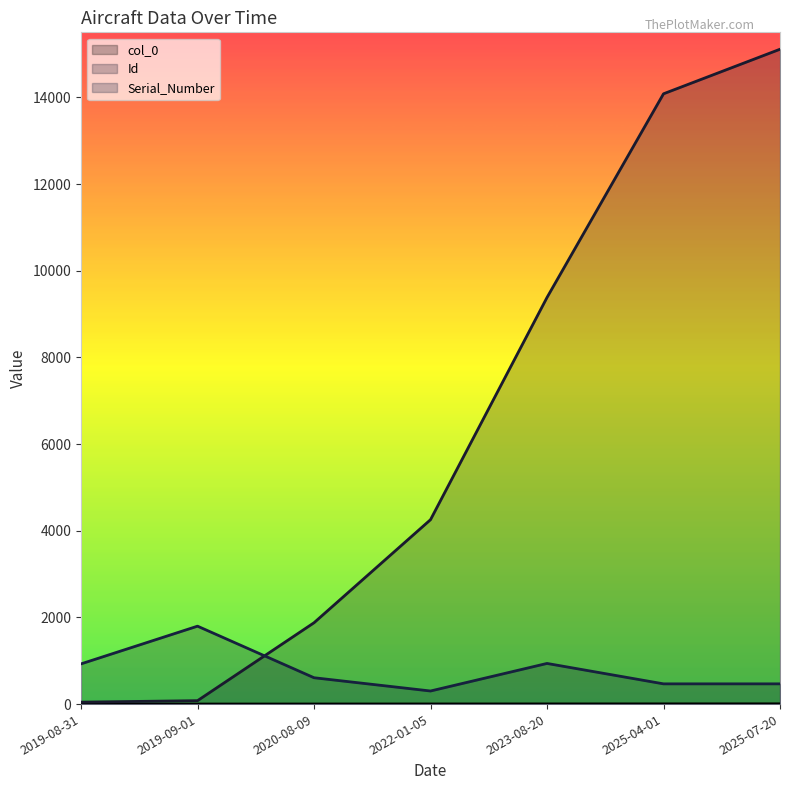

Reading left to right, transcribe all the data shown in this chart.

col_0: 2019-08-31=0	2019-09-01=1	2020-08-09=2	2022-01-05=3	2023-08-20=4	2025-04-01=5	2025-07-20=6
Id: 2019-08-31=45	2019-09-01=79	2020-08-09=1877	2022-01-05=4255	2023-08-20=9382	2025-04-01=14082	2025-07-20=15110
Serial_Number: 2019-08-31=928	2019-09-01=1798	2020-08-09=608	2022-01-05=302	2023-08-20=938	2025-04-01=467	2025-07-20=467